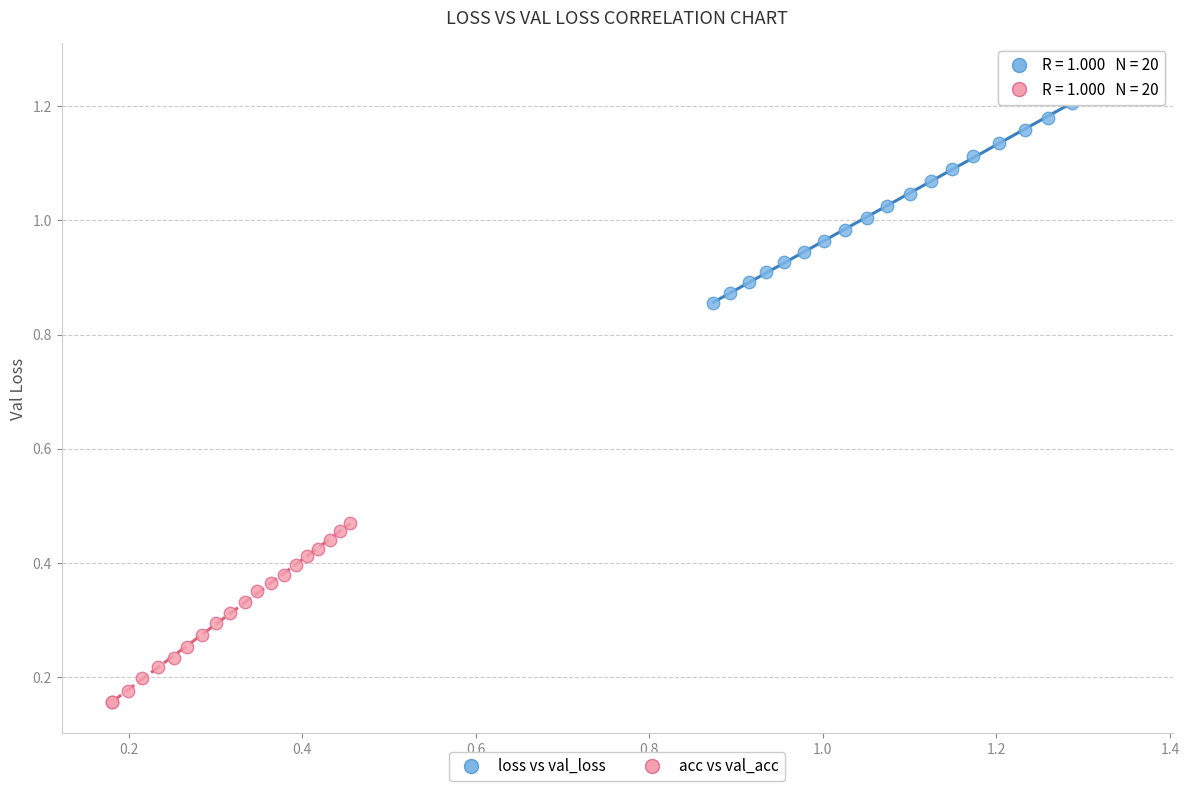

What are all the series names shown in the legend?

loss vs val_loss, acc vs val_acc